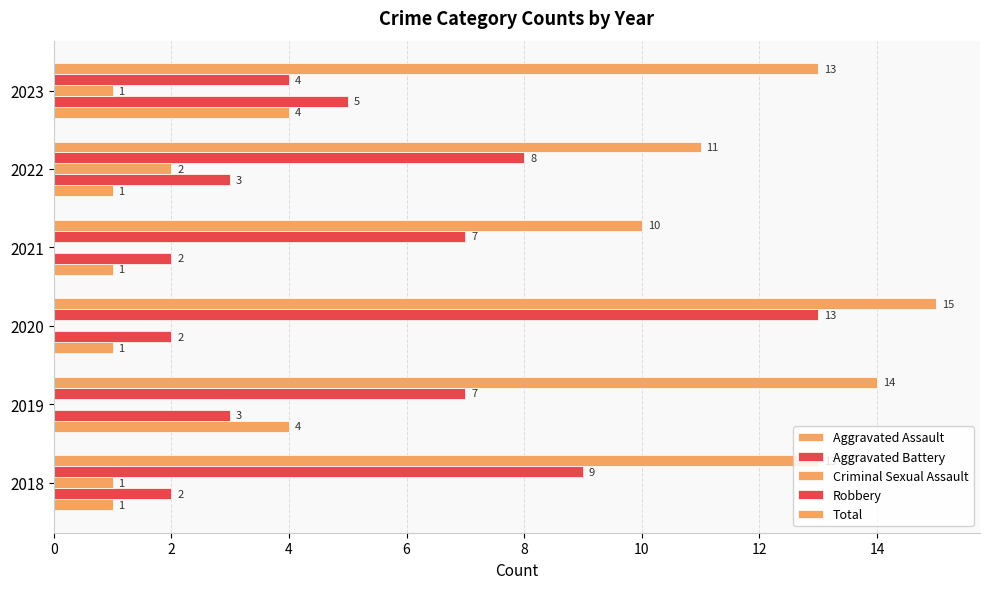

Count the number of categories in the chart.

6